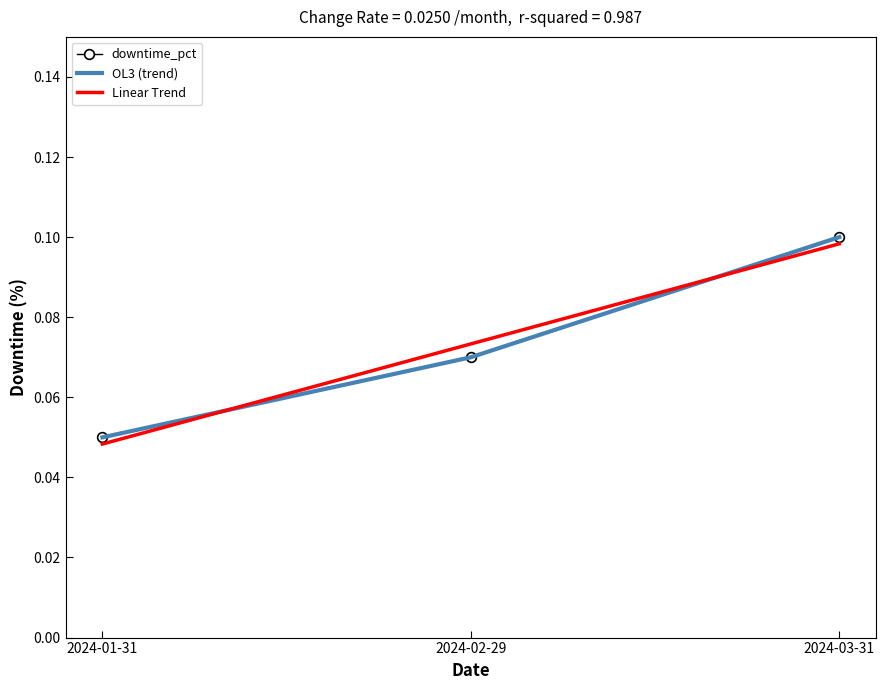

Does the chart have visible grid lines?

No